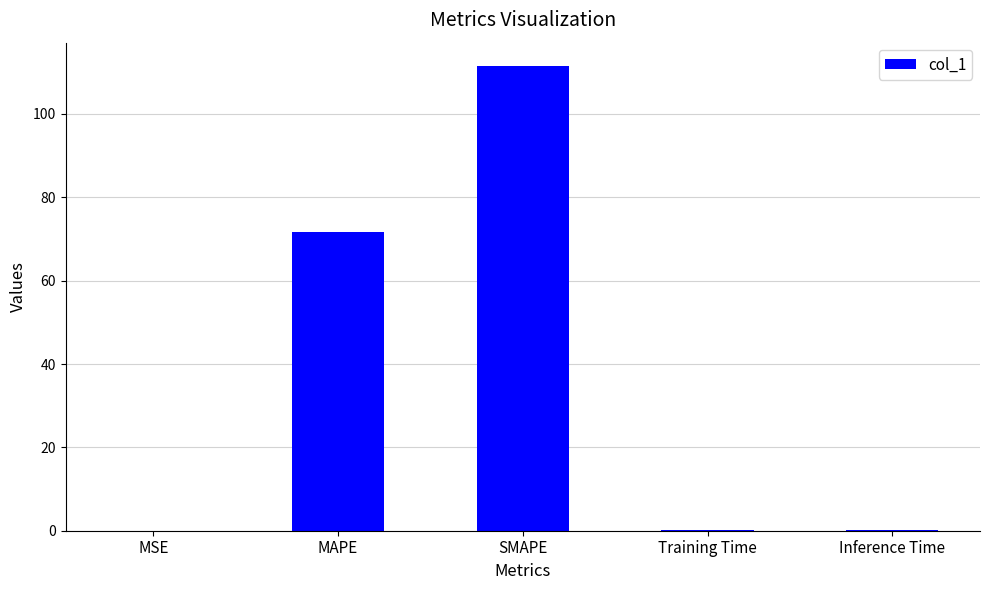

Is it true that the value at MSE is 0.0?

True